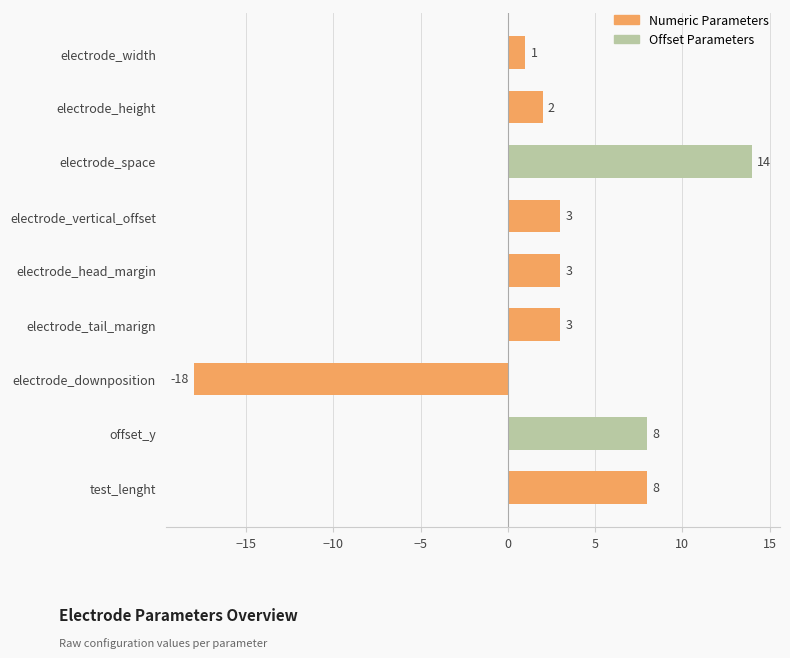

Which category has the highest value across all series?

electrode_space